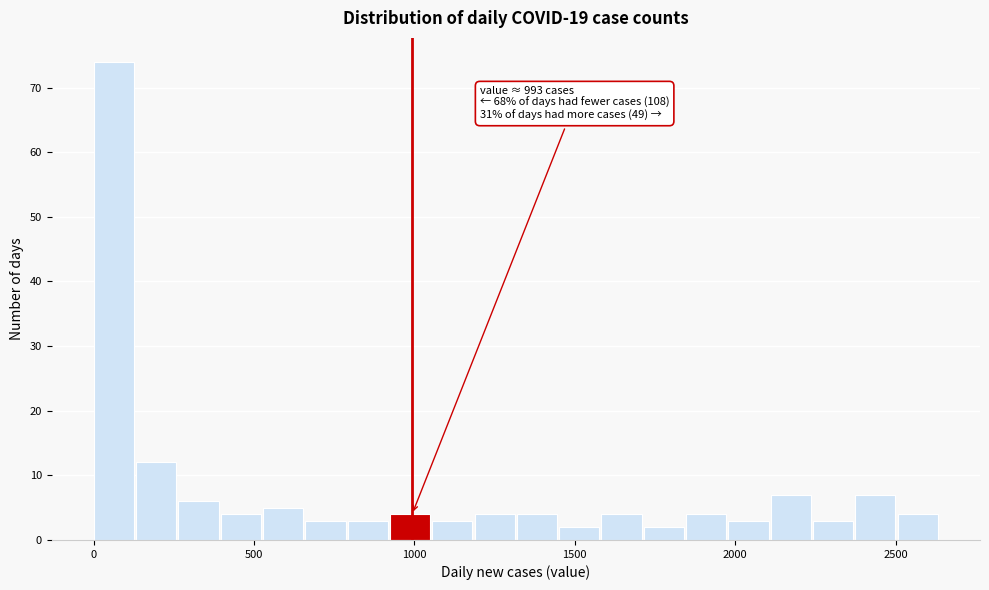

Around what value on the x-axis is the tallest bar? Give the approximate position of its centre, as read against the axis.

50